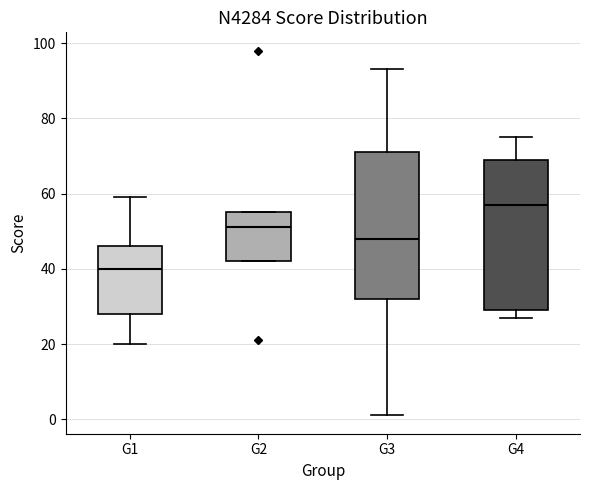

Reading left to right, read every box against the y-axis: the position of its median line, the range the box covers, and the ends of its whiskers. The values are not printed on the chart, so give them approximately, as read against the axis.

G1: median 40, box 28 to 46, whiskers 20 to 60
G2: median 52, box 42 to 56, whiskers 42 to 56
G3: median 48, box 32 to 72, whiskers 2 to 94
G4: median 58, box 30 to 70, whiskers 28 to 76